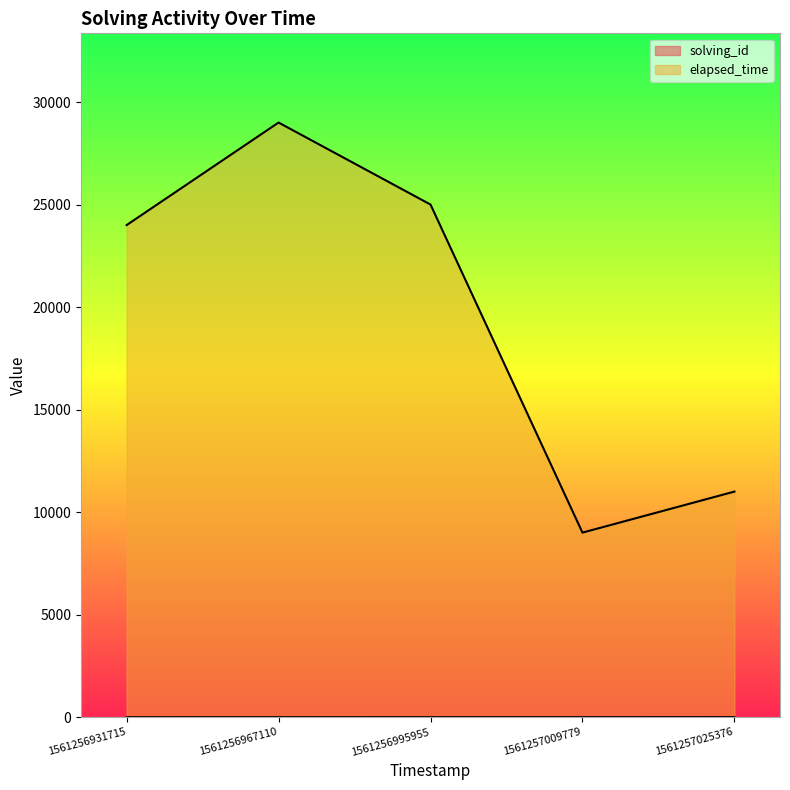

Is it true that elapsed_time equals 9953 at 1561256967110?

False